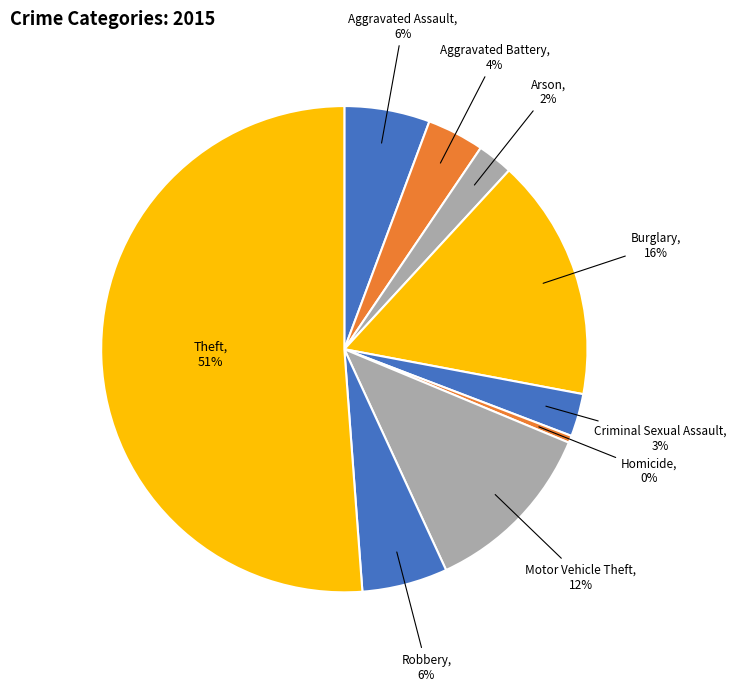

Do Arson and Homicide together represent more than half of the pie?

No